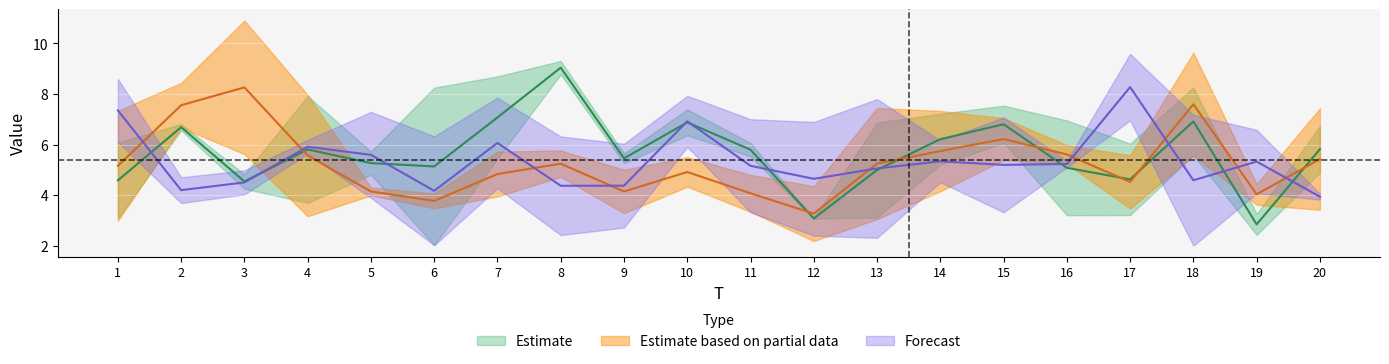

True or false: x4 has more than 1 interior local peaks.

True